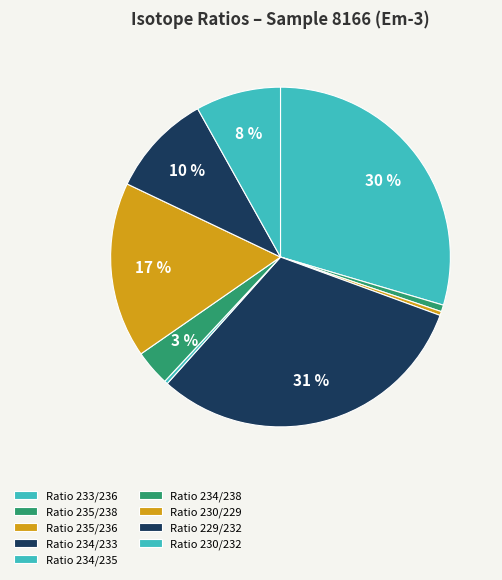

How many segments does this pie chart have?

9